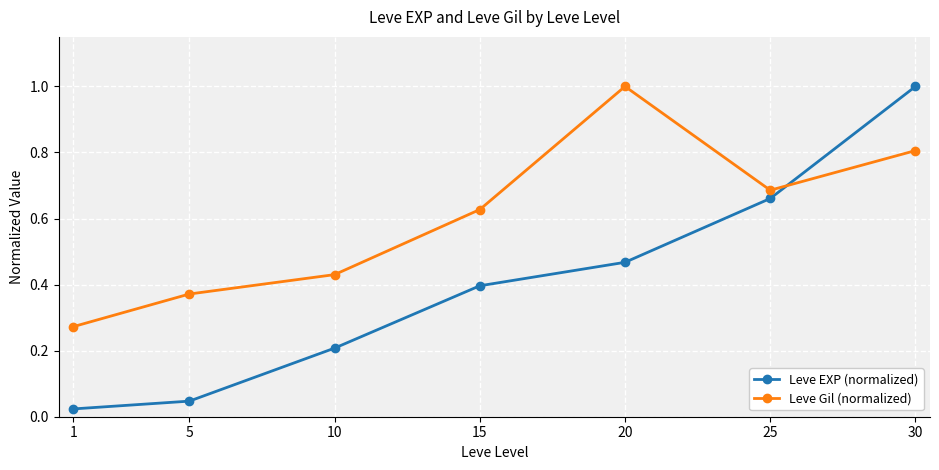

True or false: Leve Gil (normalized) and Leve EXP (normalized) intersect in this chart.

True